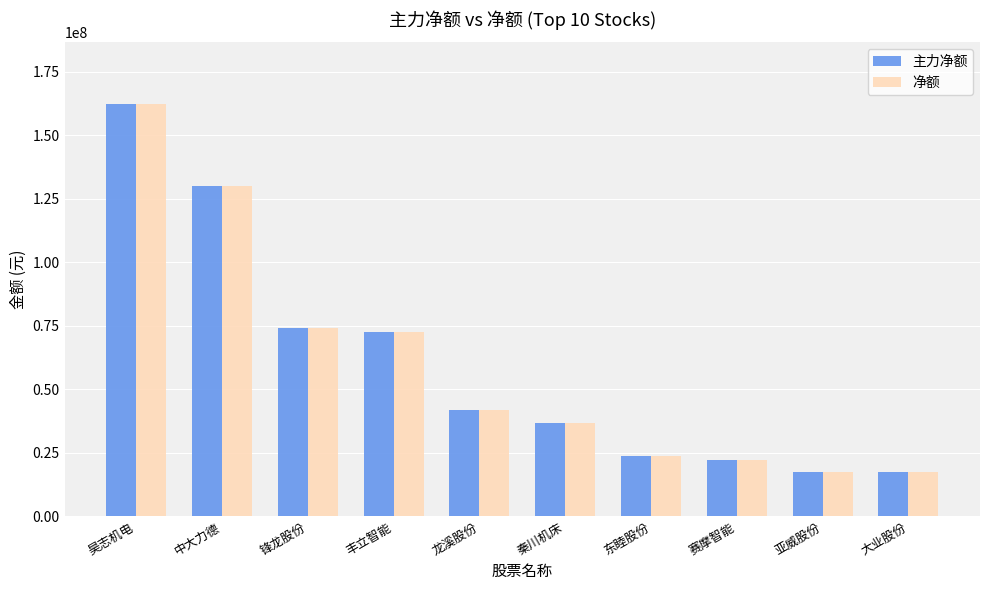

What is the total value across all series at 昊志机电?

324681540